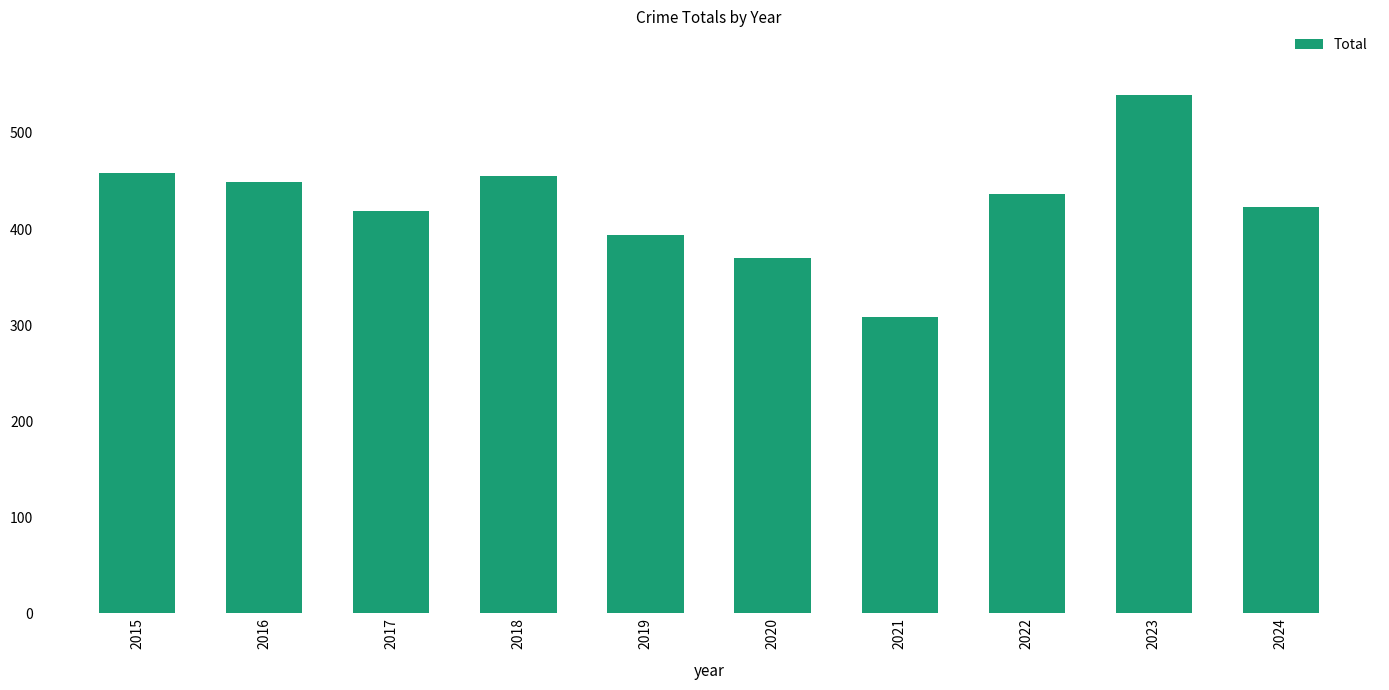

At which label does the data first exceed 436?

2015